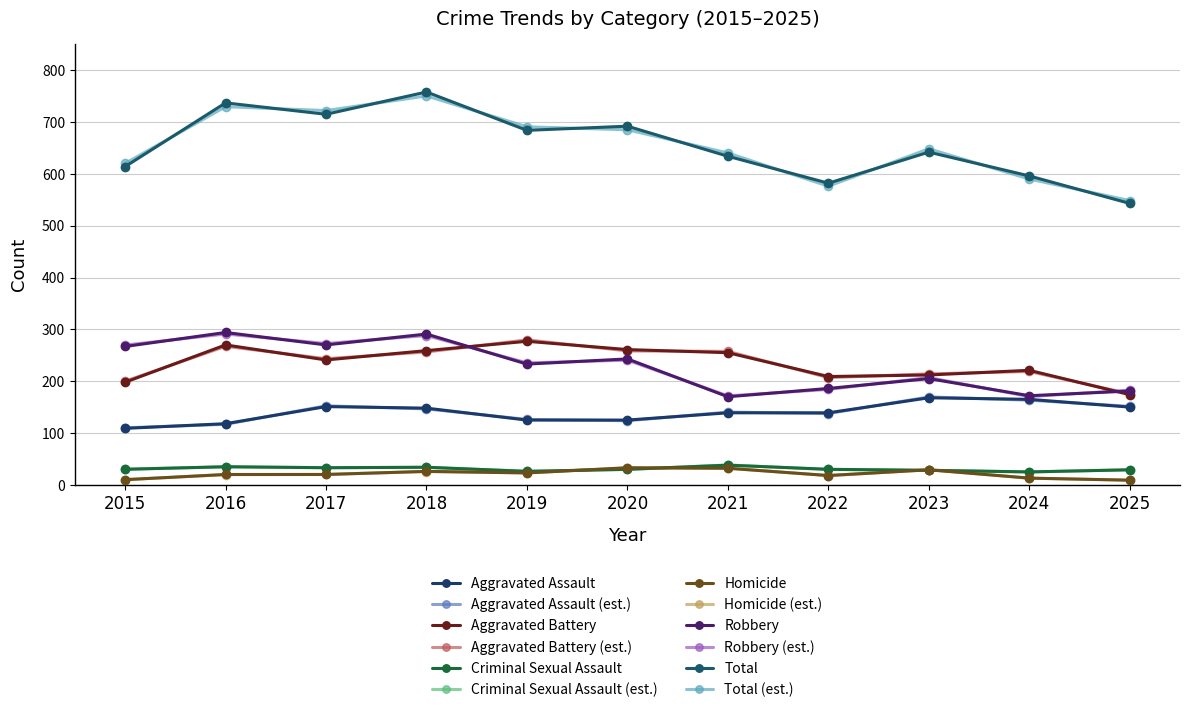

Does the chart have visible grid lines?

Yes